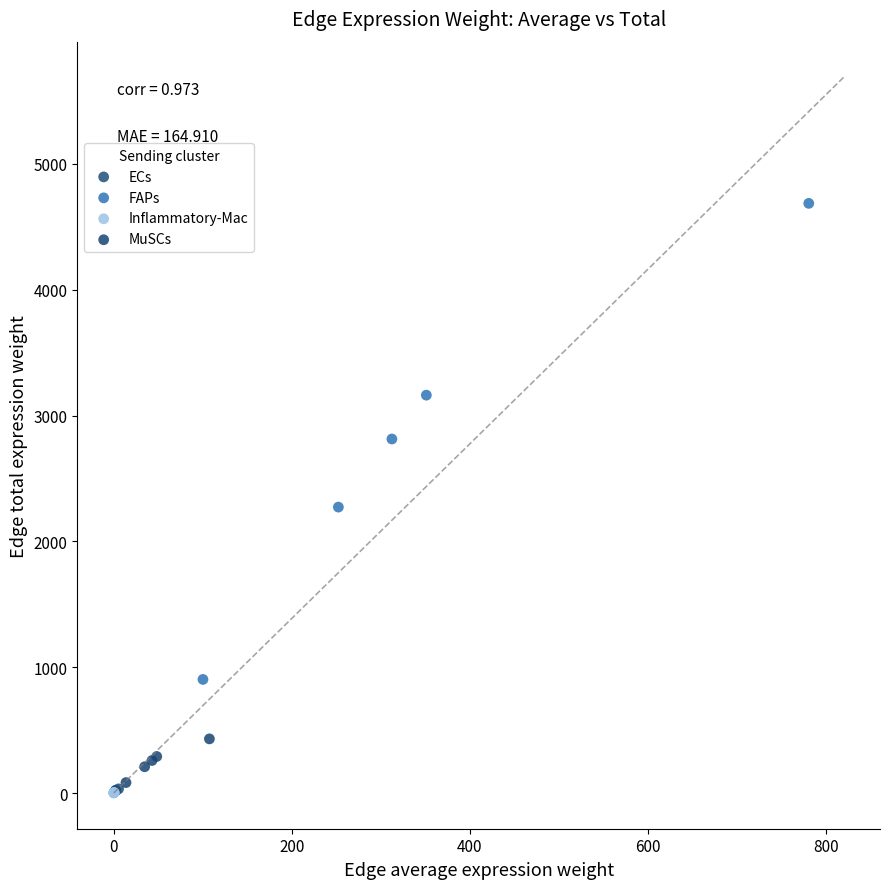

Which series has the widest spread of Y values?

FAPs